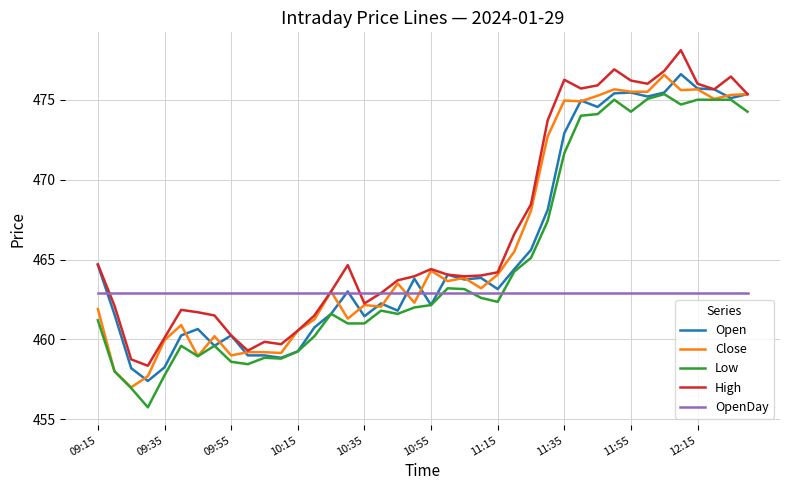

Is this an area chart (filled region under the line)?

No